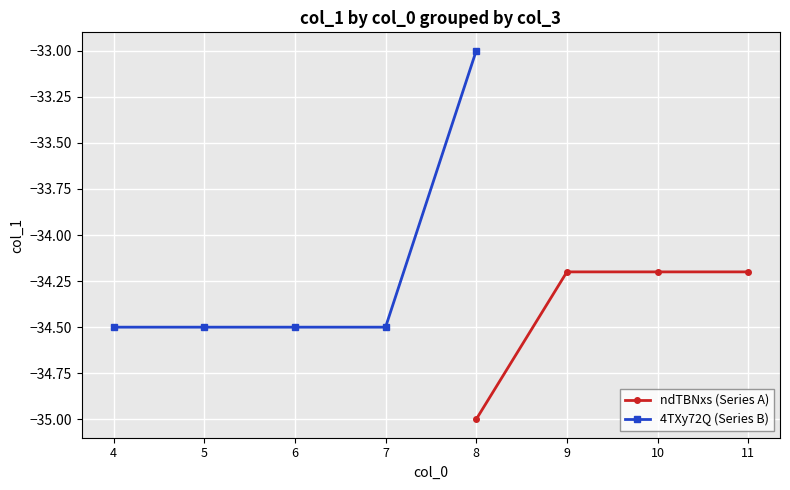

How many lines are shown in the chart?

2